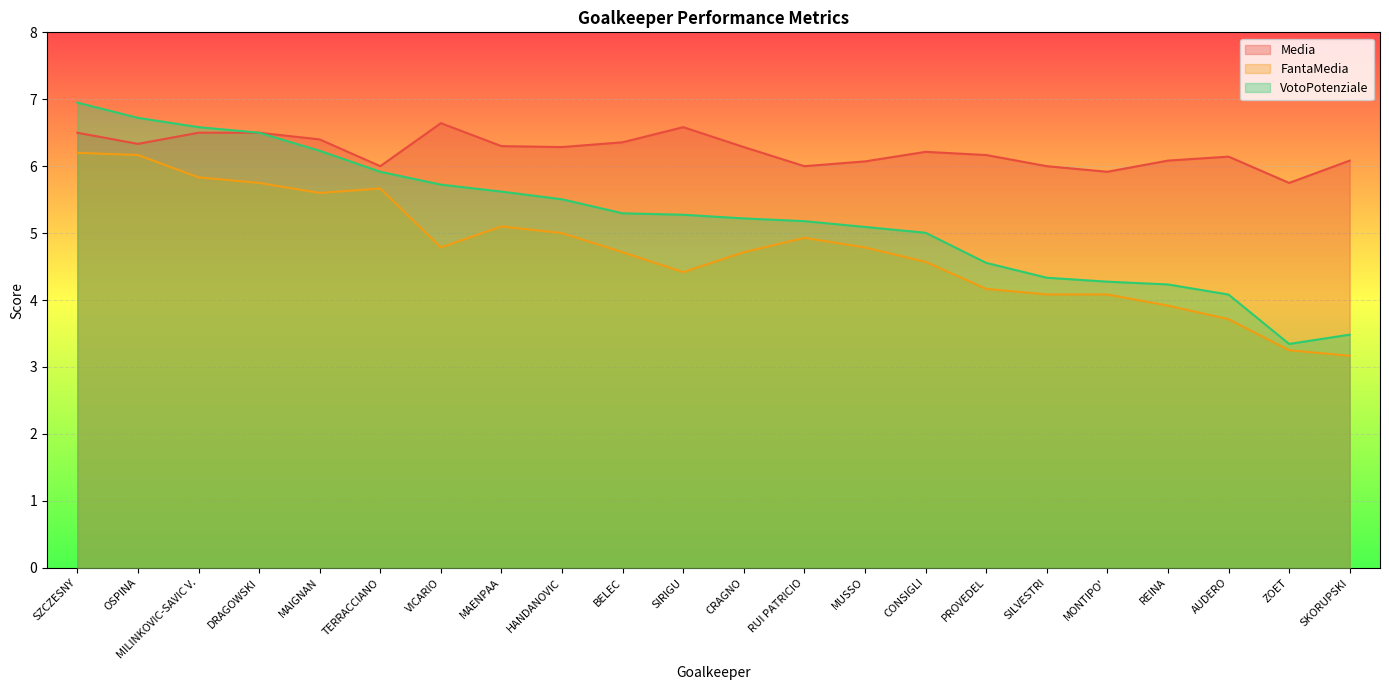

Rank the series at SKORUPSKI from lowest to highest value.

FantaMedia, VotoPotenziale, Media